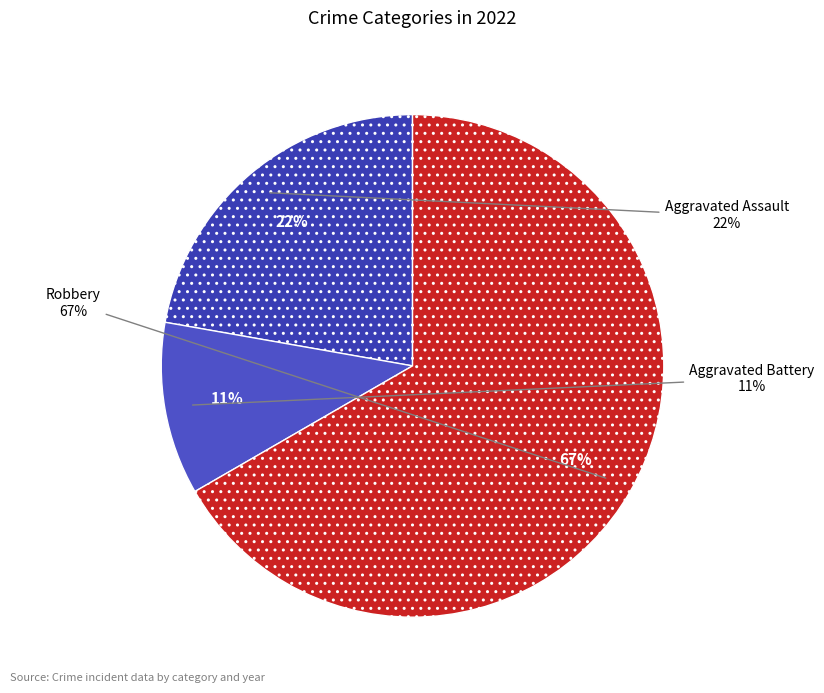

What is the largest slice in the pie chart?

Robbery